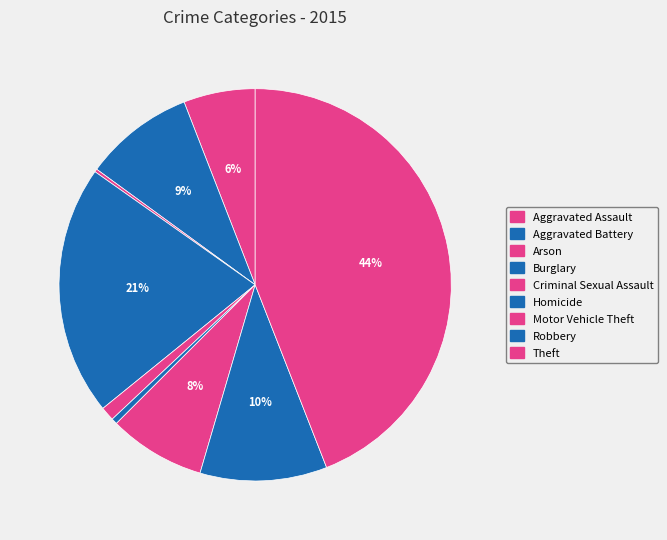

Which has a higher value, Aggravated Battery or Robbery?

Robbery